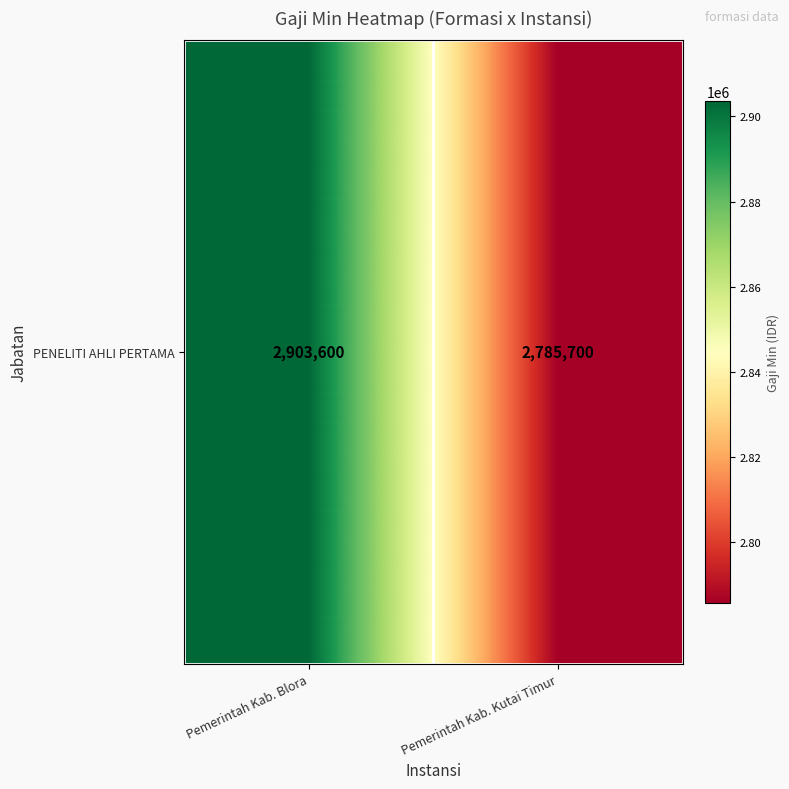

Reading right to left, list all the values displayed in this chart.

Pemerintah Kab. Kutai Timur=2785700	Pemerintah Kab. Blora=2903600